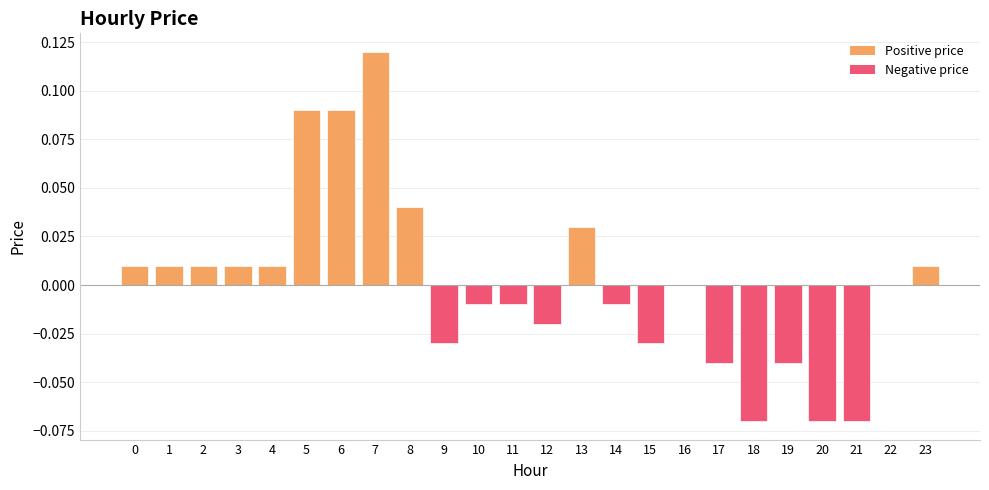

Are the bars grouped side by side (vs. stacked)?

No